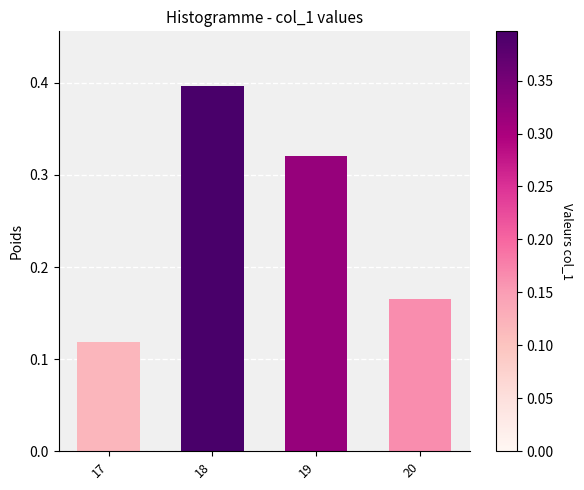

True or false: the data shows 0.5 at 18.

False